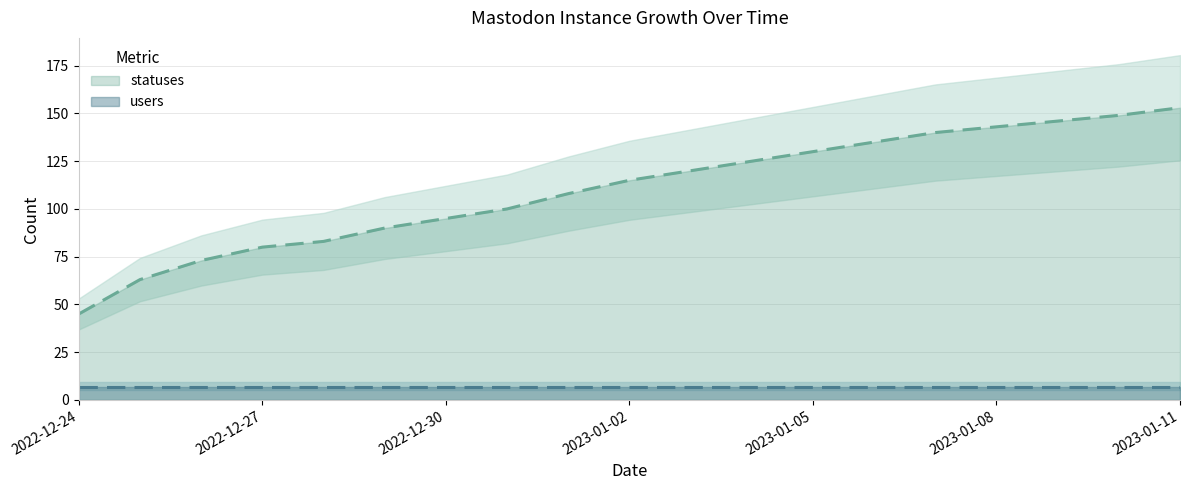

True or false: the data shows 63 at 2022-12-25.

True